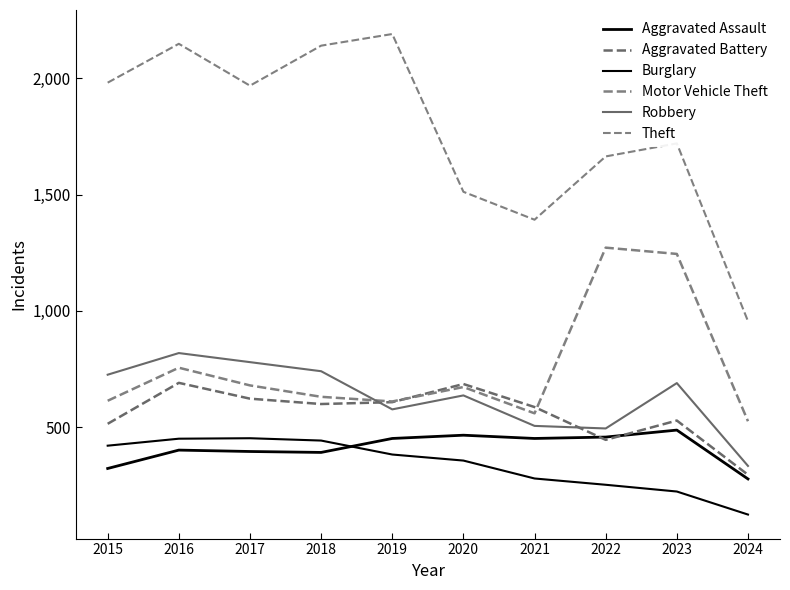

What is the greatest value displayed?

2190